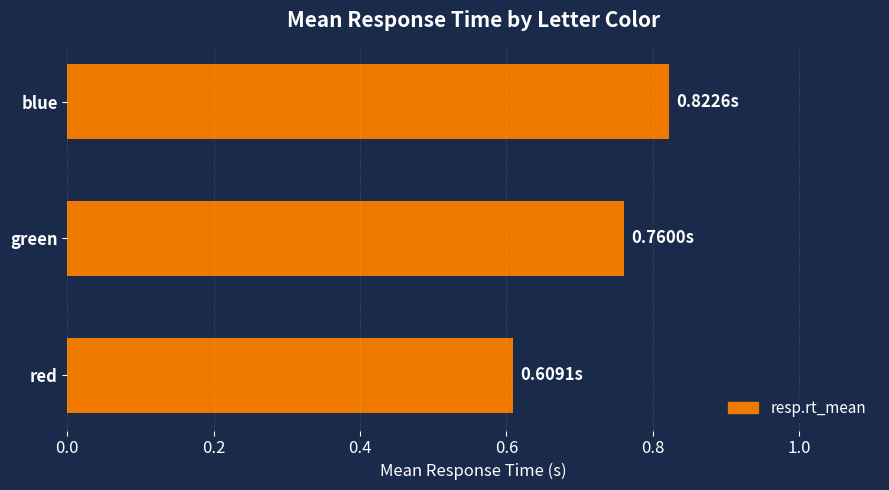

Rank the categories by value from lowest to highest.

red, green, blue